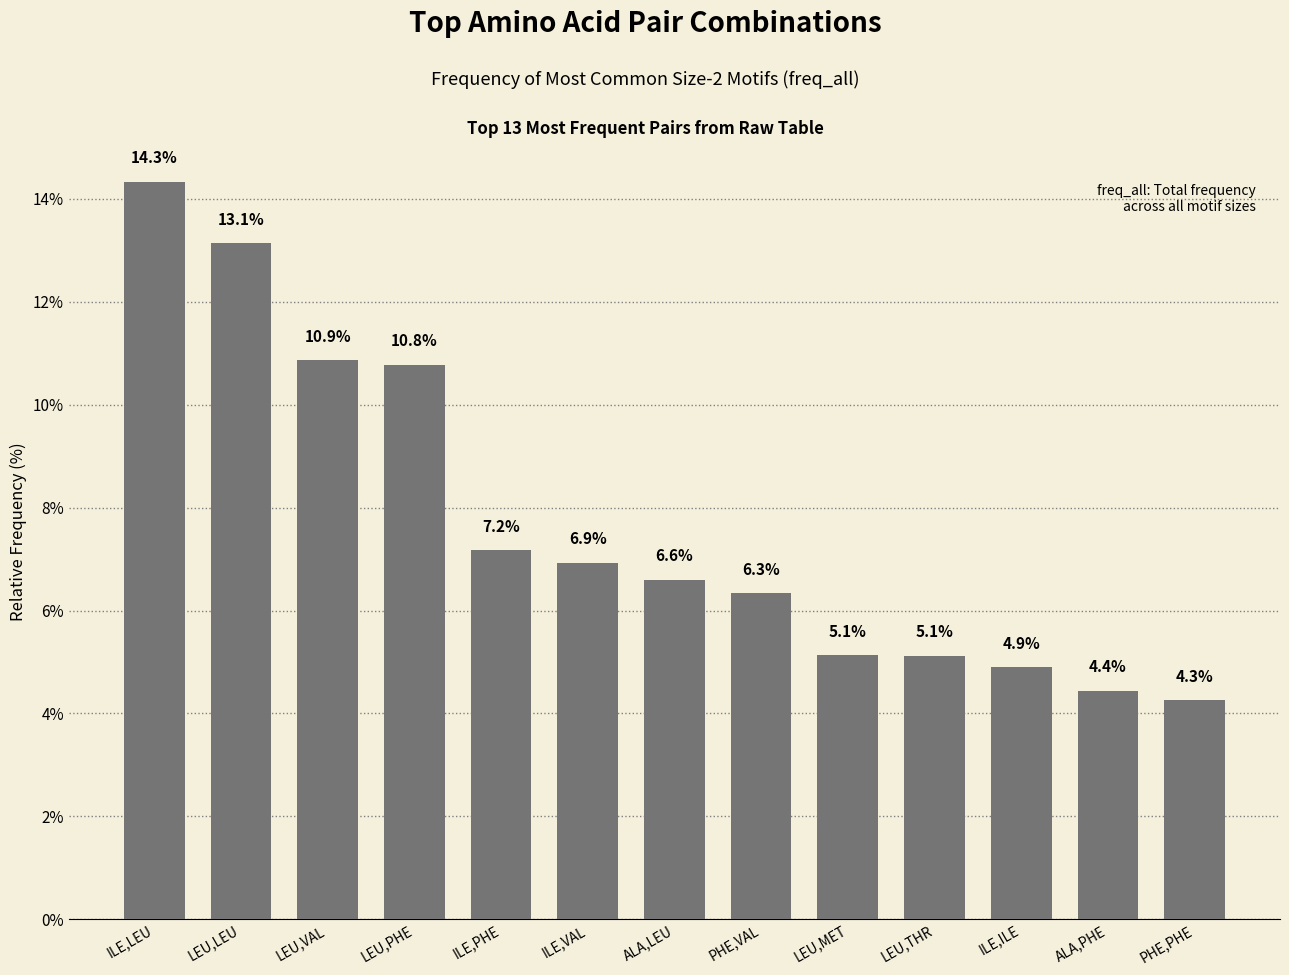

What is the sum of all values?

100.0